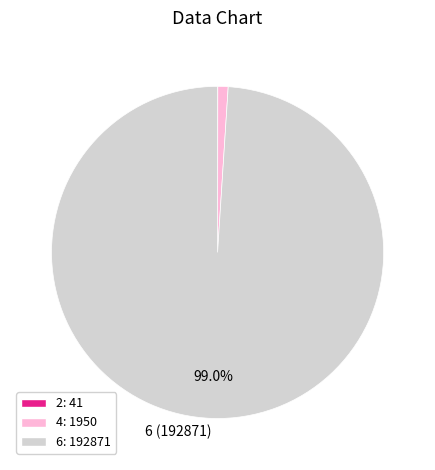

Is there a majority slice in this chart?

Yes